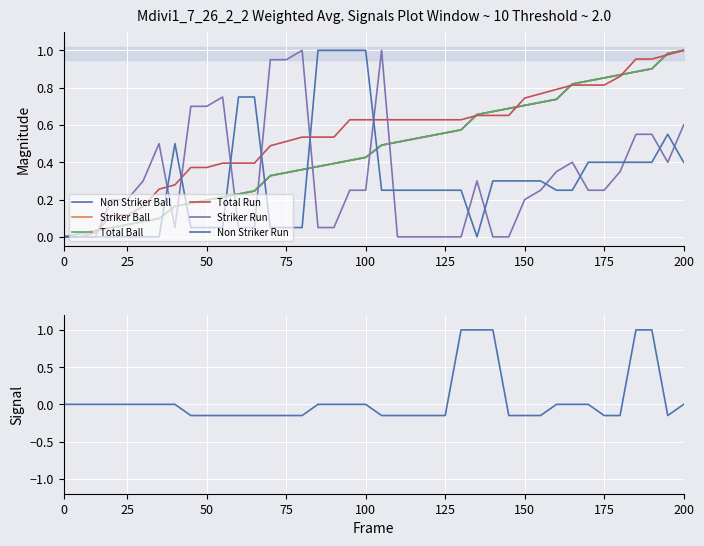

Which series changed the most between 12 and 22?

Non Striker Run